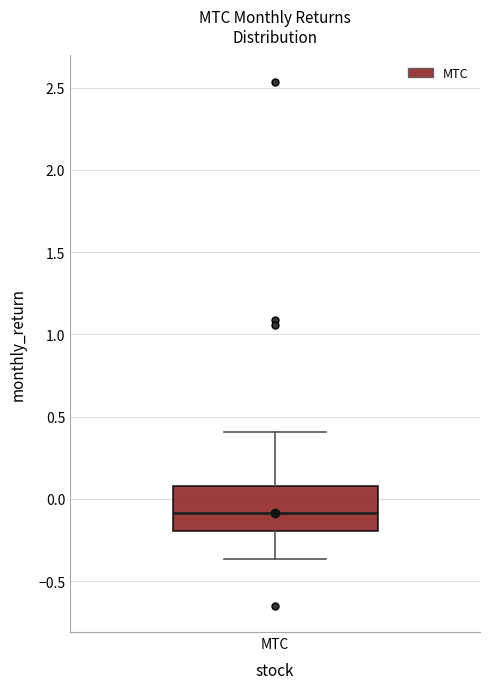

Read this box plot against the y-axis: the position of the median line, the range covered by the box, and the ends of both whiskers. The values are not printed on the chart, so give them approximately, as read against the axis.

median -0.10, box -0.20 to 0.10, whiskers -0.35 to 0.40